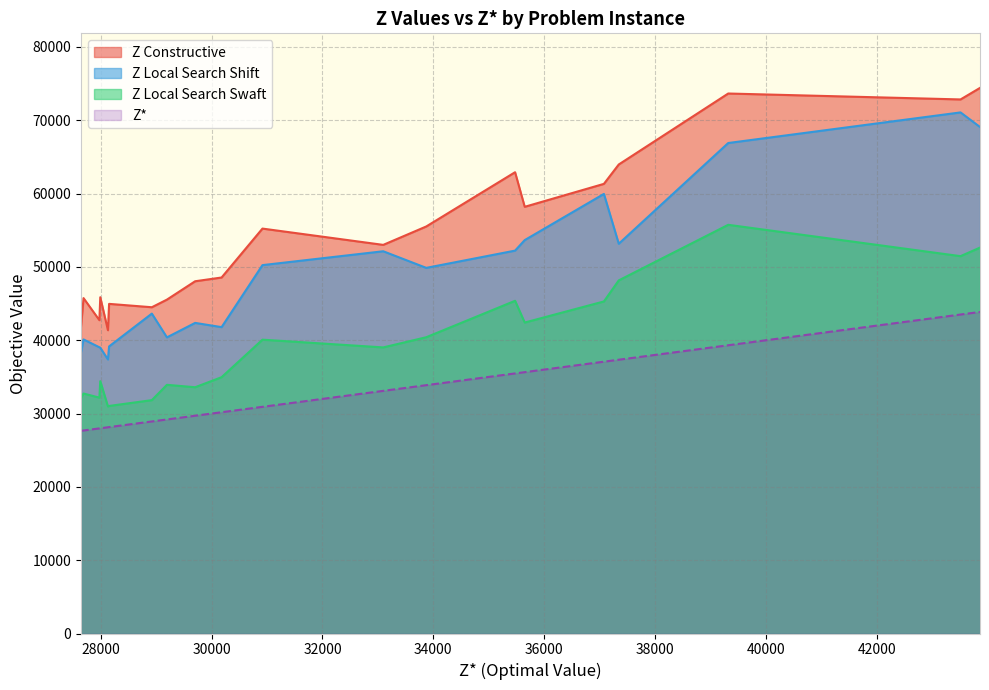

Which series has the largest total across all categories?

Z Constructive